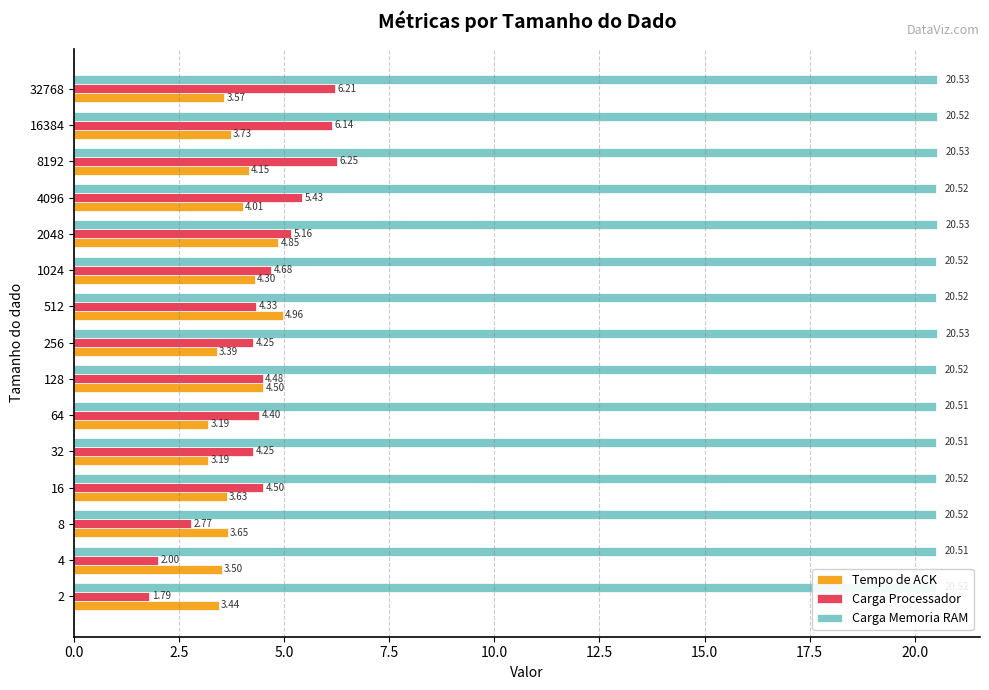

What is the spread (max minus min) of values at 4096?

16.5